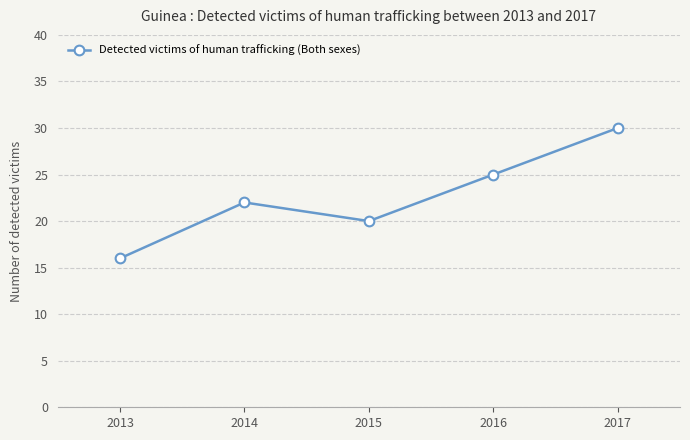

Reading right to left, transcribe all the data shown in this chart.

30	25	20	22	16